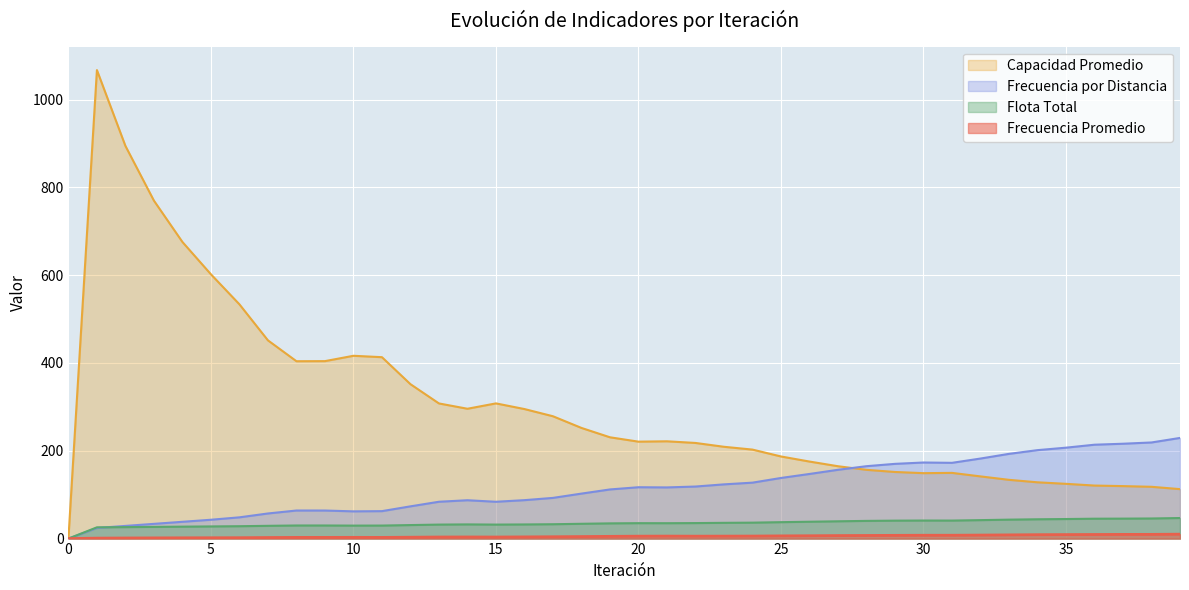

Which series has the largest range (max minus min)?

Capacidad Promedio